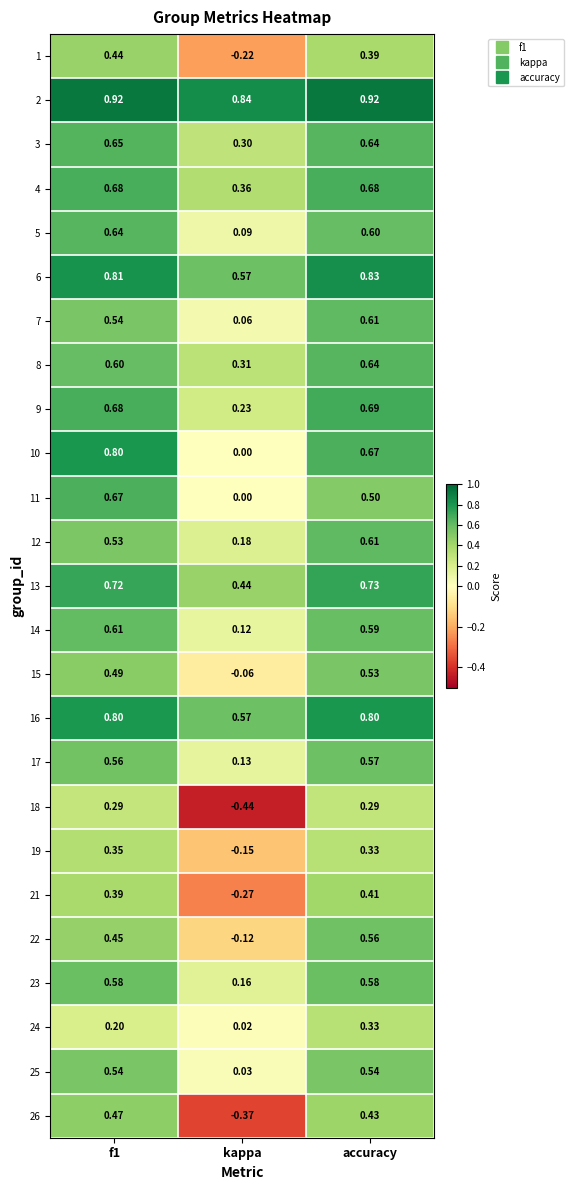

At which label is 5 closest to 0?

kappa